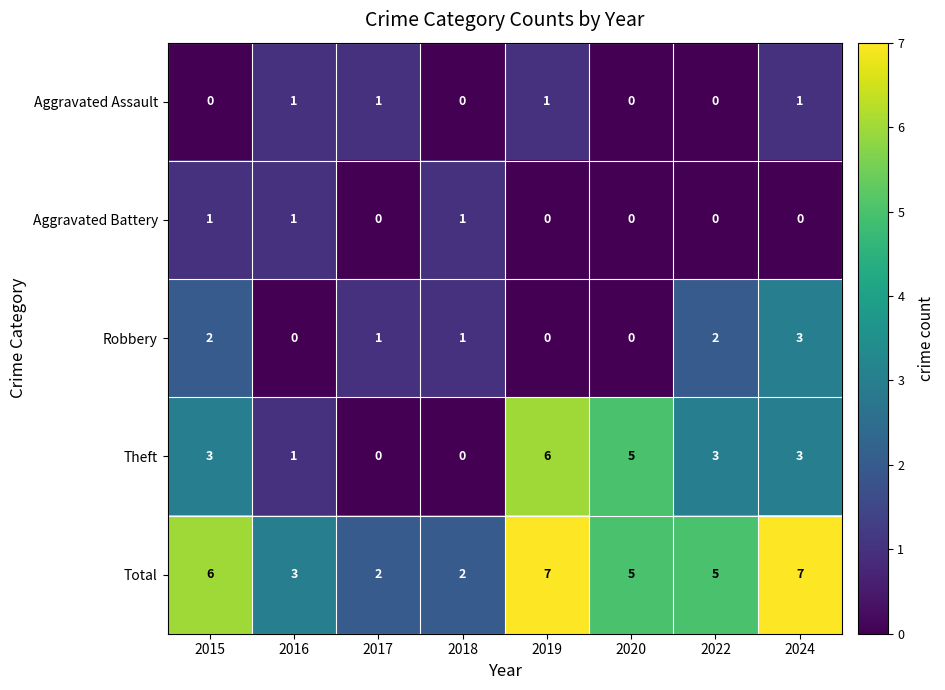

How many Theft values are between 1 and 5?

5